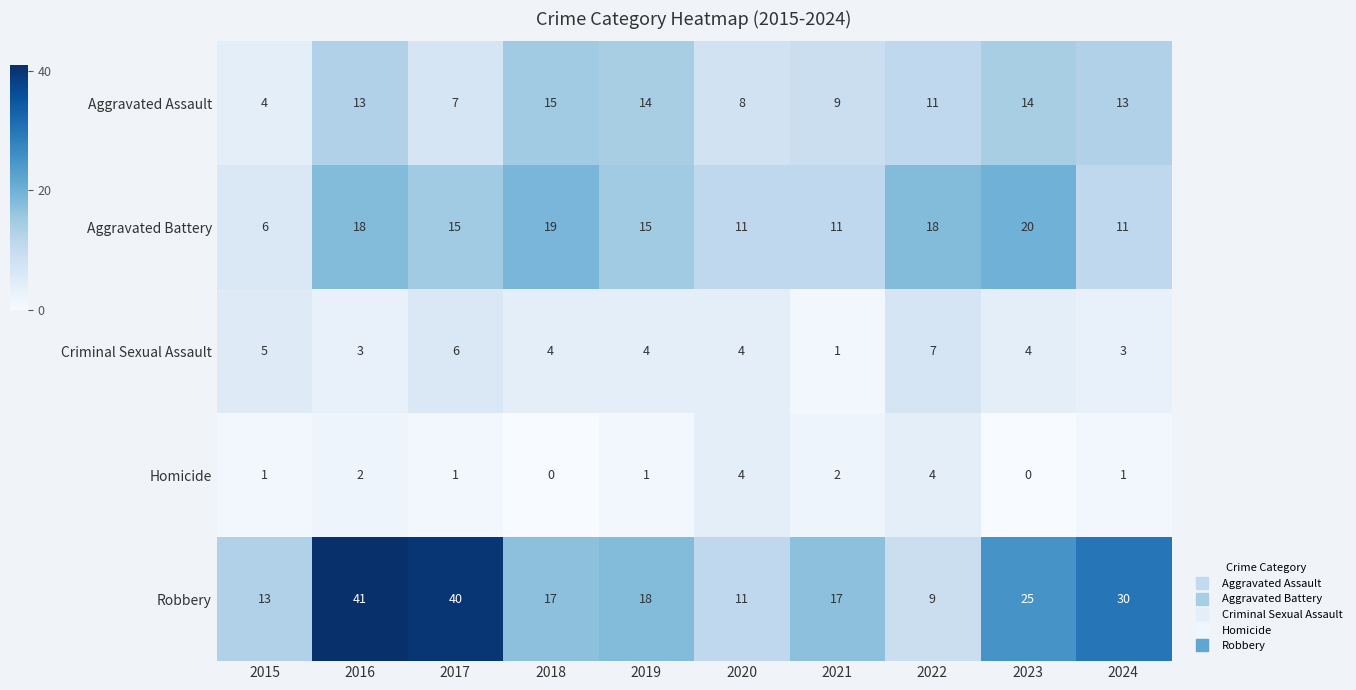

What is the greatest value displayed?

41